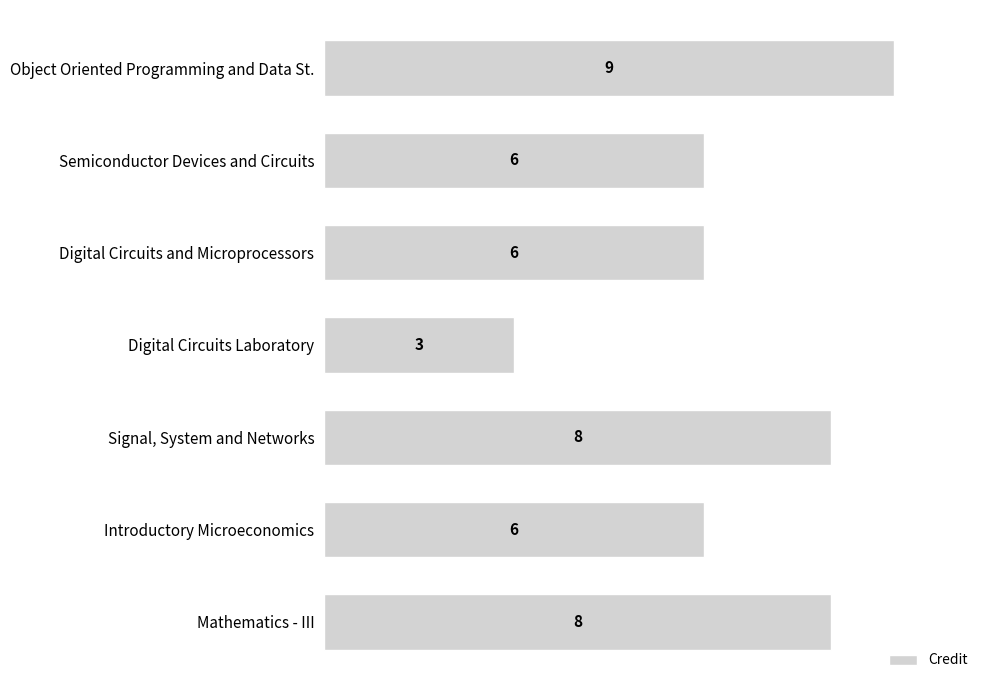

How many series are shown in this chart?

1